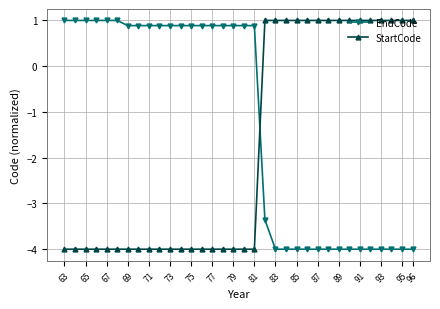

Rank the series by their average value, from lowest to highest.

StartCode, EndCode